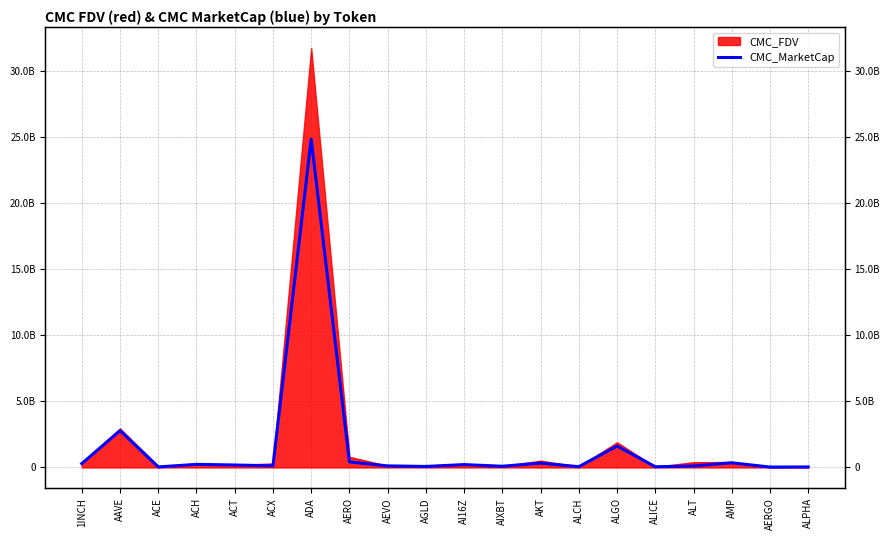

Where is the first local maximum?

AAVE